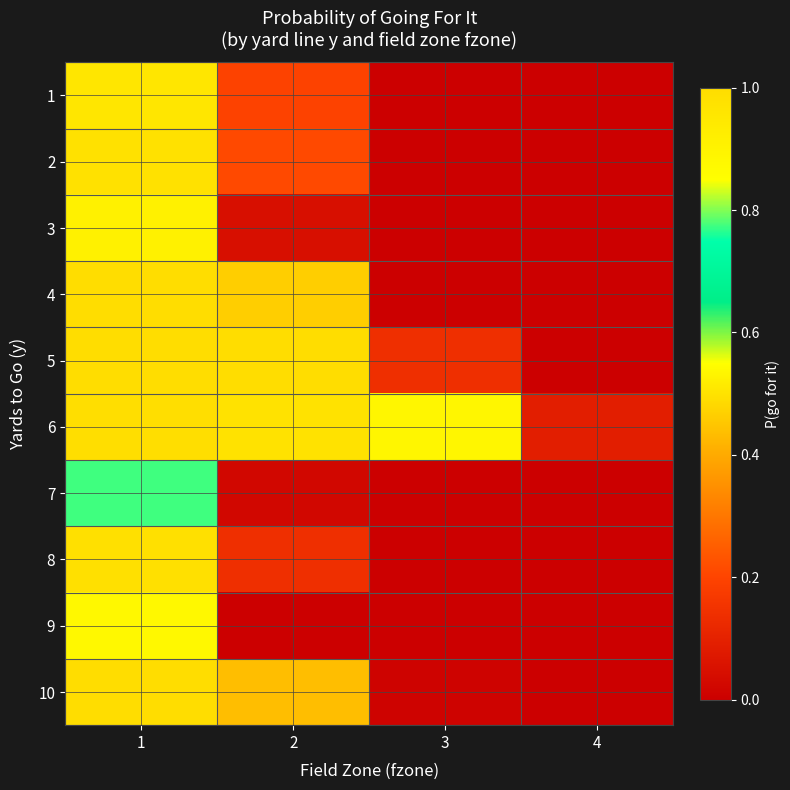

Which series has the largest total across all categories?

6